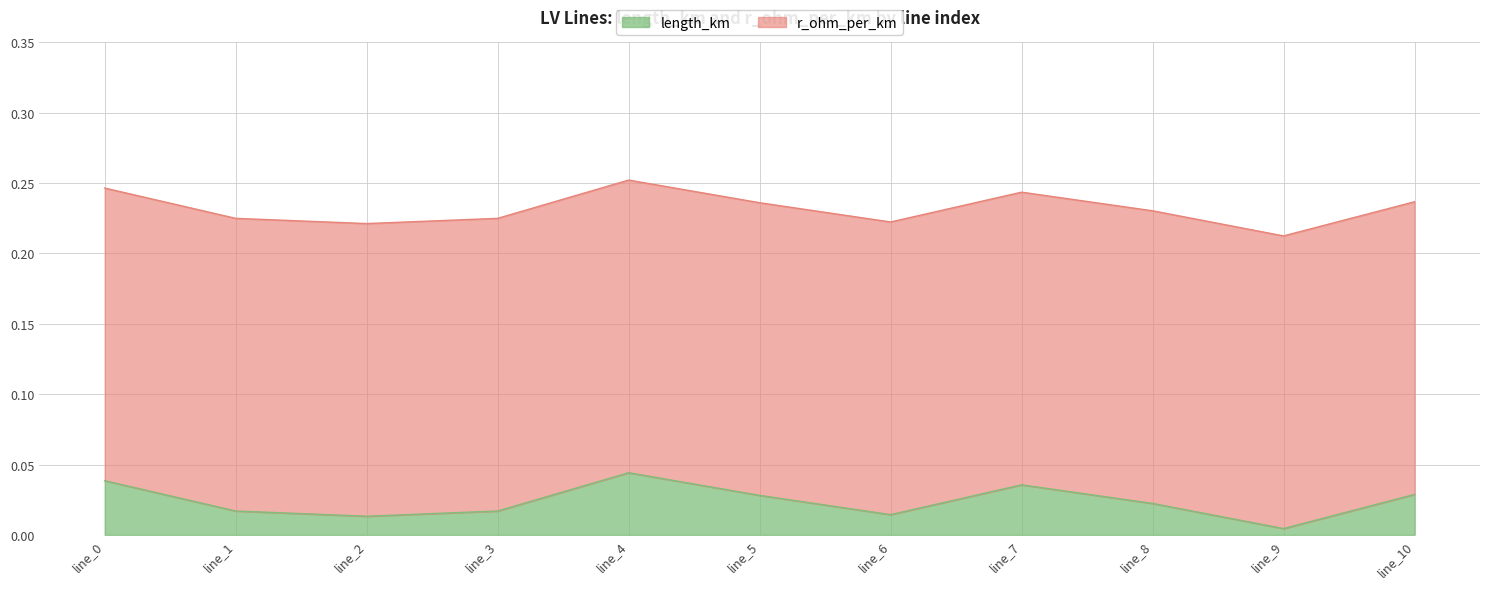

At which label is length_km closest to 0?

line_9